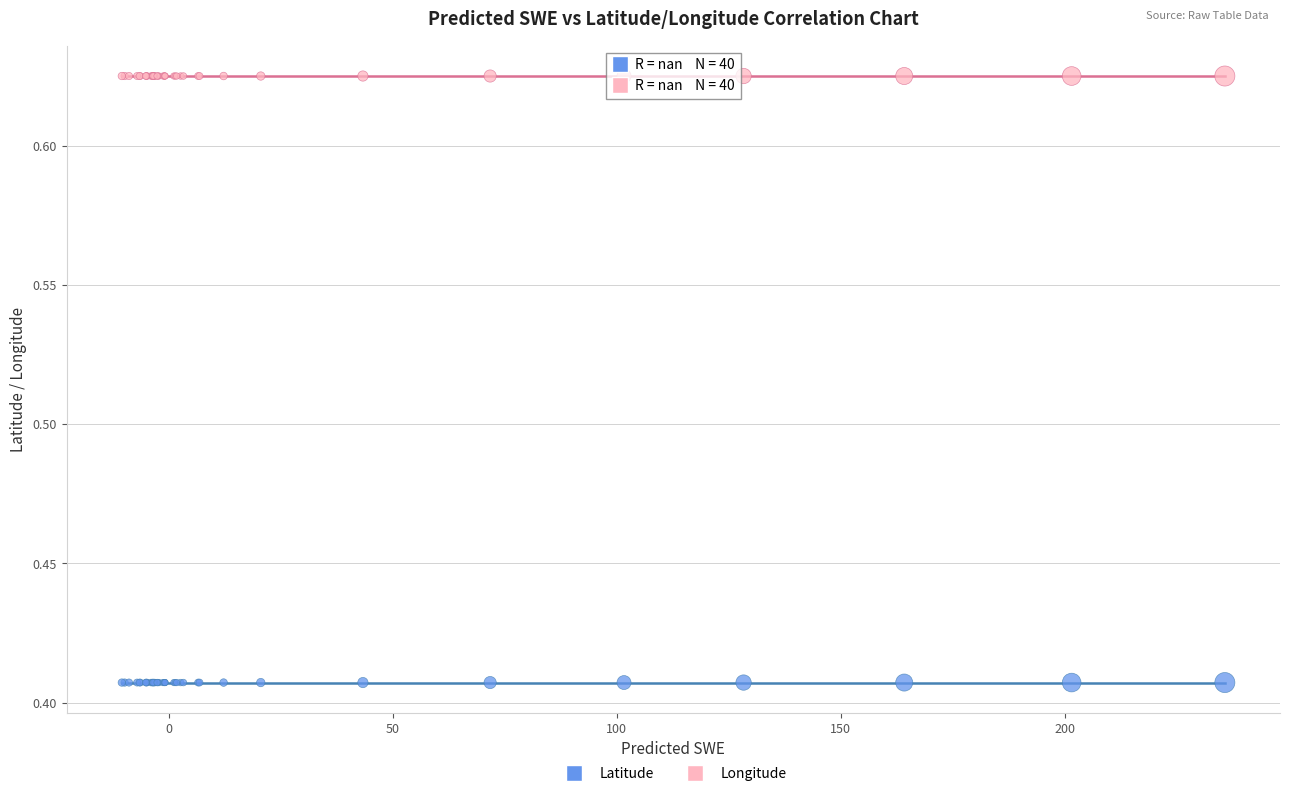

Which series reaches the minimum Y coordinate?

Latitude